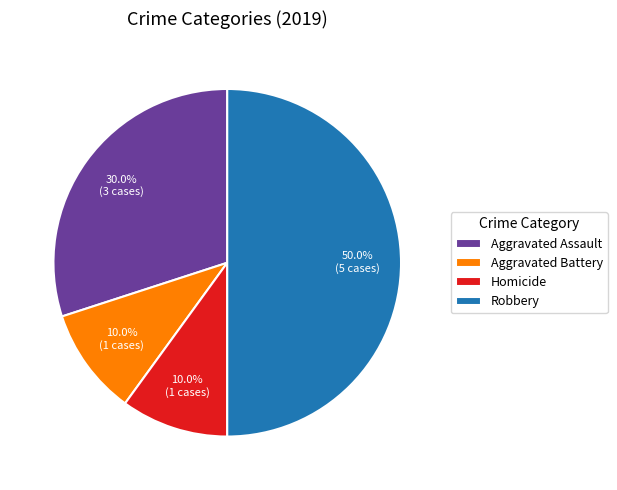

How many slices are in this pie chart?

4